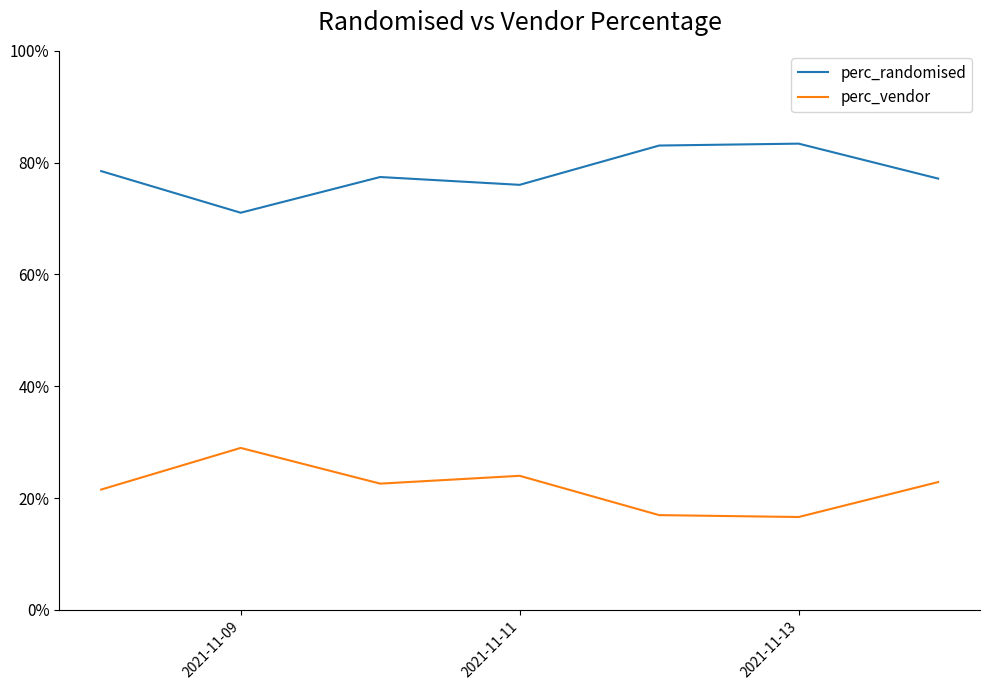

True or false: perc_vendor has more than 2 interior local peaks.

False